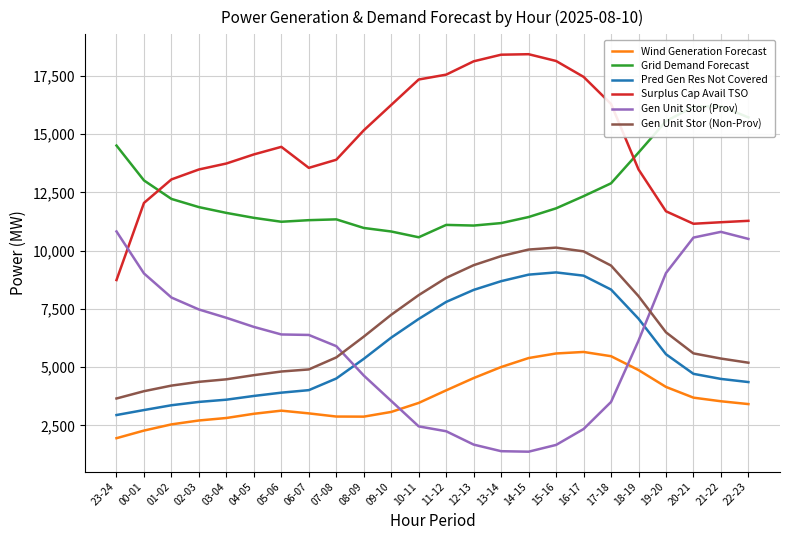

What is the spread (max minus min) of values at 02-03?

10773